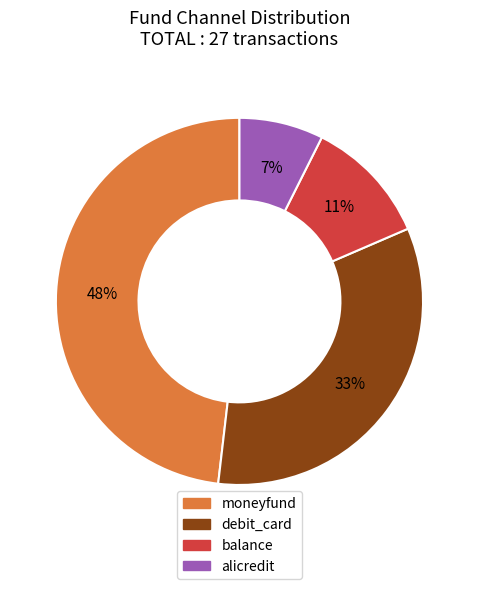

Which has a higher value, moneyfund or balance?

moneyfund